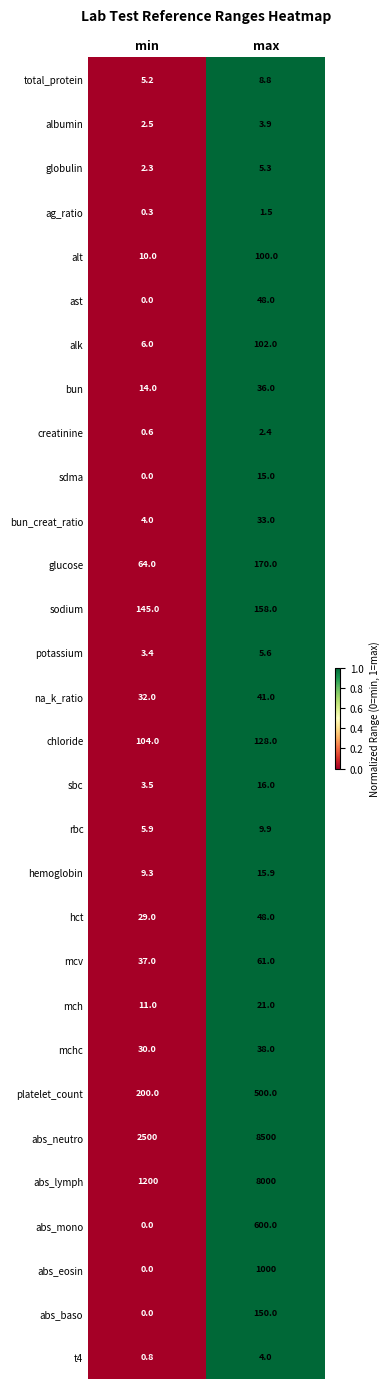

Which series has the largest total across all categories?

abs_neutro